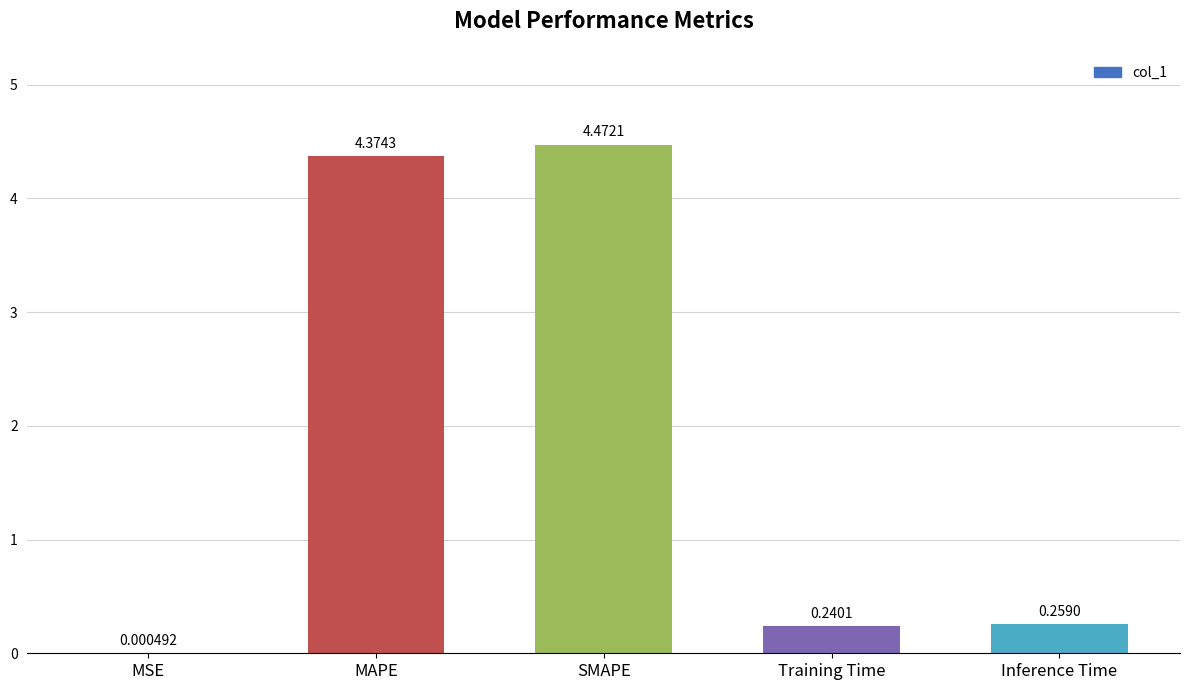

Which category has the highest value across all series?

SMAPE